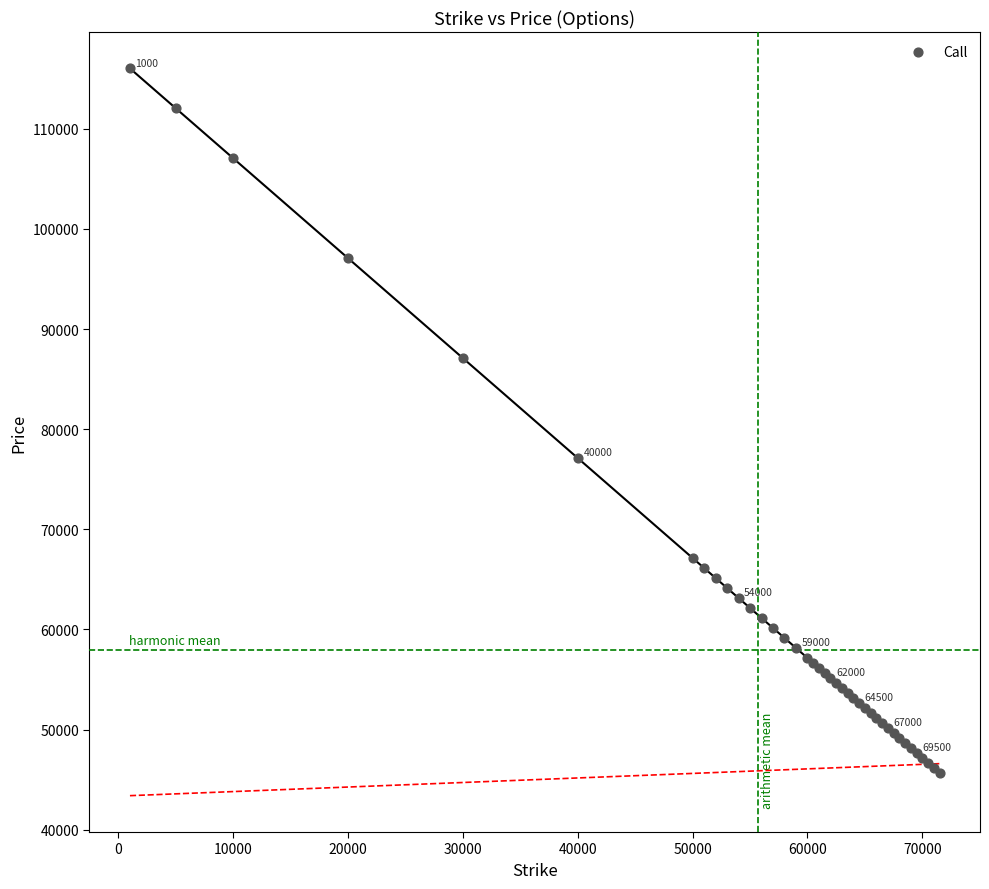

What Y value in the scatter plot is closest to 80857?

77105